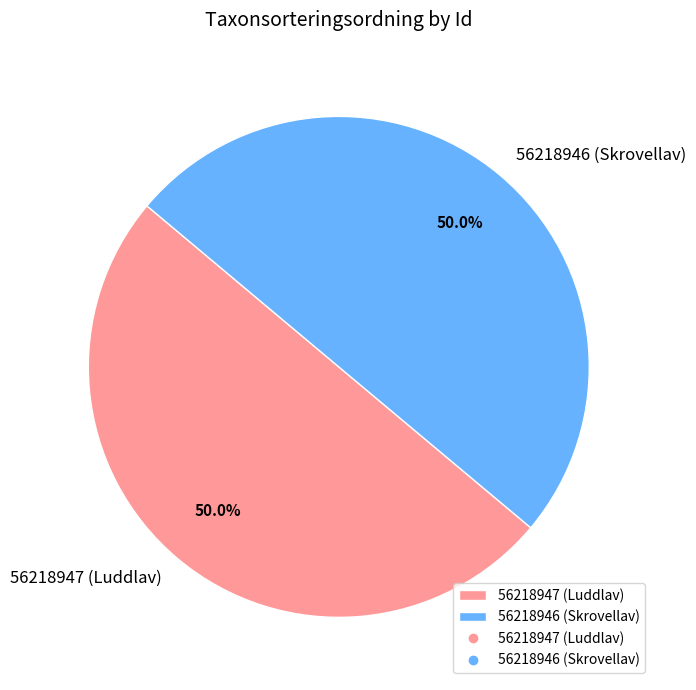

What is the ratio of the value at 56218947 (Luddlav) to the value at 56218946 (Skrovellav)?

1.0